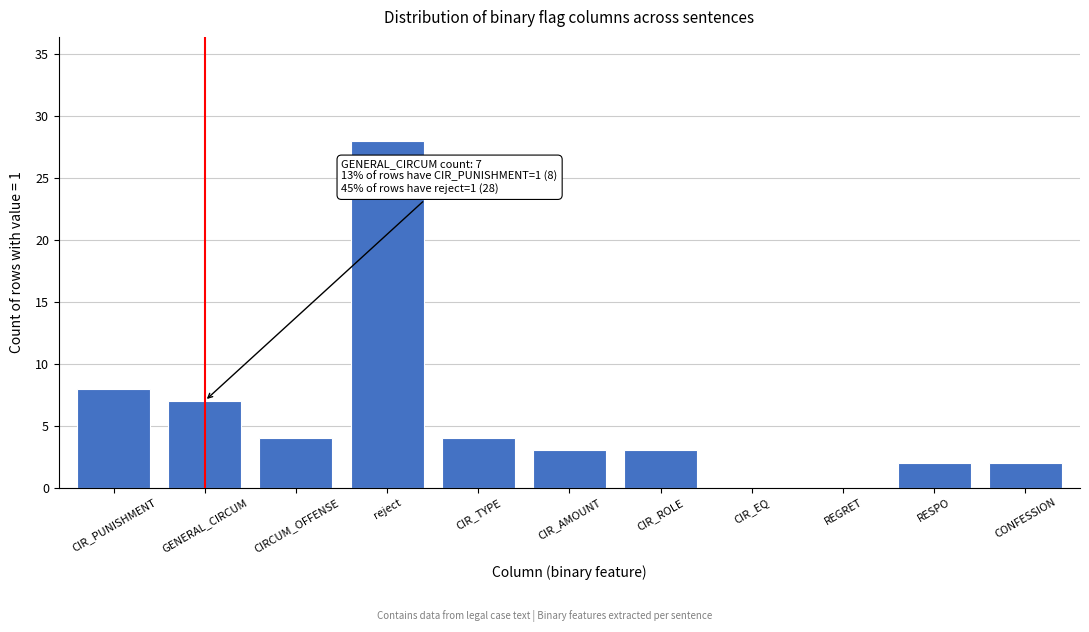

Reading right to left, extract all data points from this chart.

CONFESSION=2	RESPO=2	REGRET=0	CIR_EQ=0	CIR_ROLE=3	CIR_AMOUNT=3	CIR_TYPE=4	reject=28	CIRCUM_OFFENSE=4	GENERAL_CIRCUM=7	CIR_PUNISHMENT=8